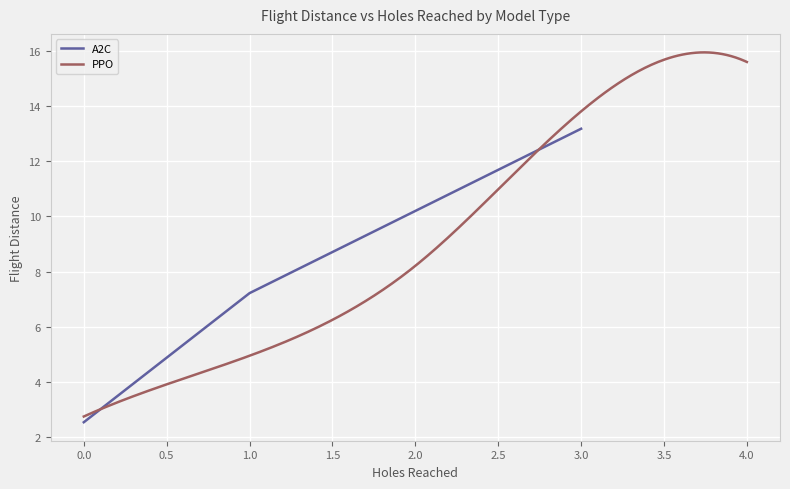

Which series has the largest range (max minus min)?

PPO